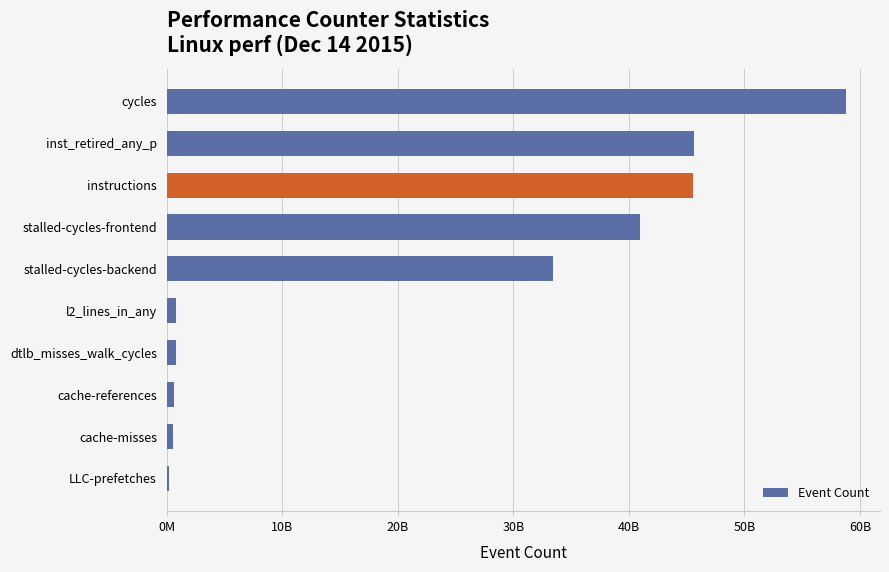

Does the chart contain any negative values?

No